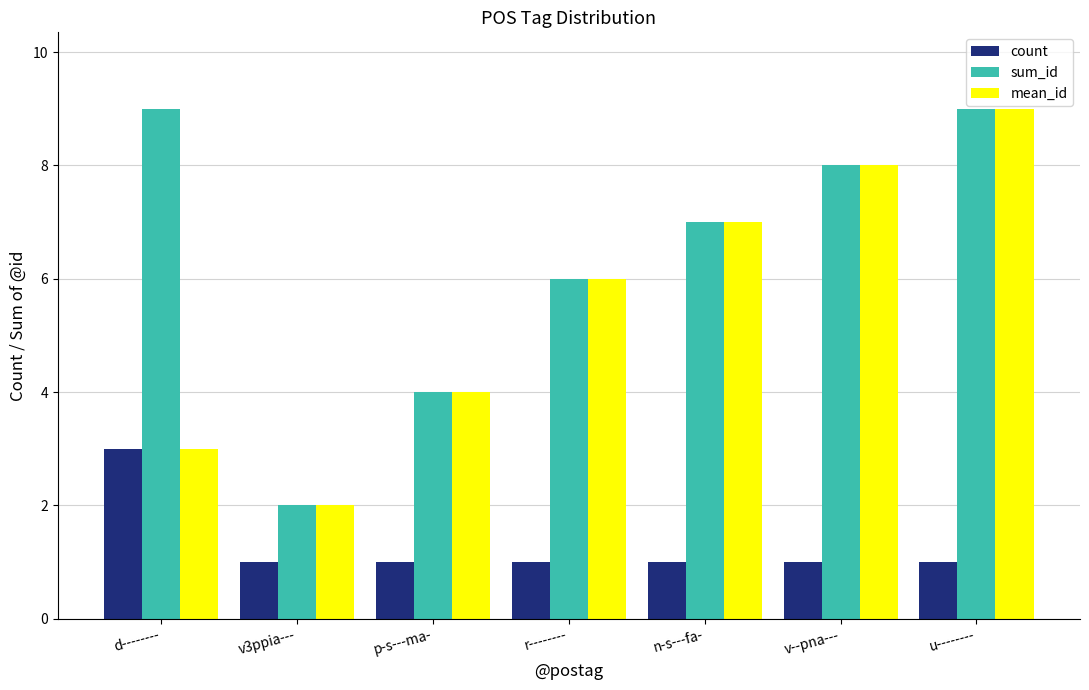

The mean_id series shows 7 at n-s---fa-. True or false?

True